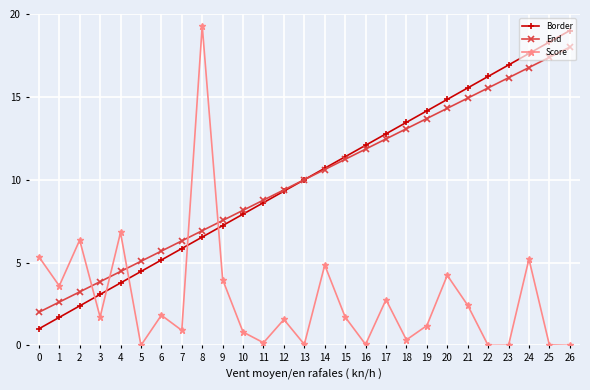

What is the average value of the End series?

10.0